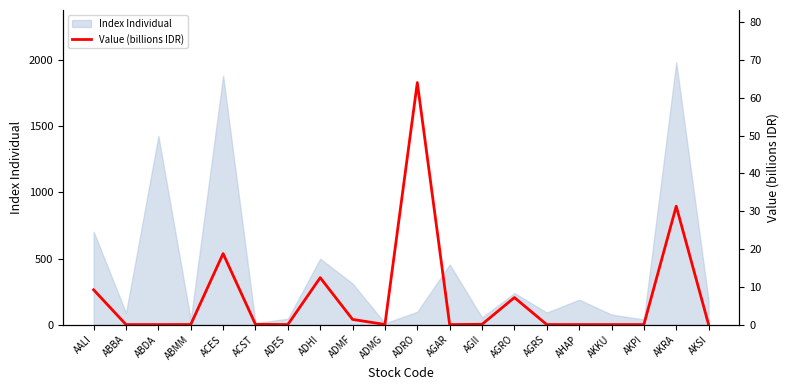

What value does the data have at ADRO?

64.0